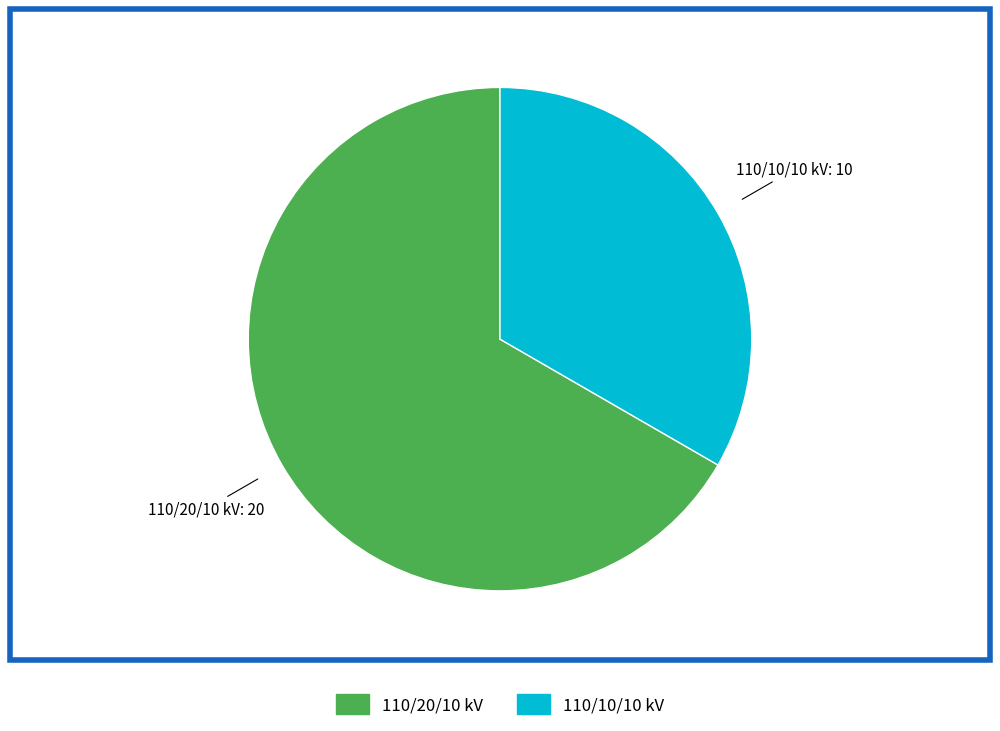

Does any single category account for the majority?

Yes